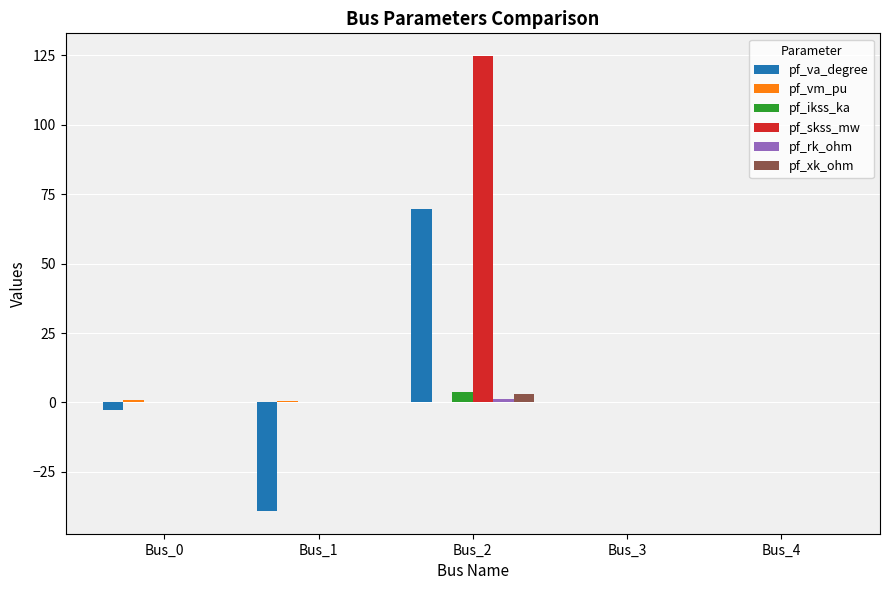

Is it true that pf_skss_mw equals 0.0 at Bus_4?

True